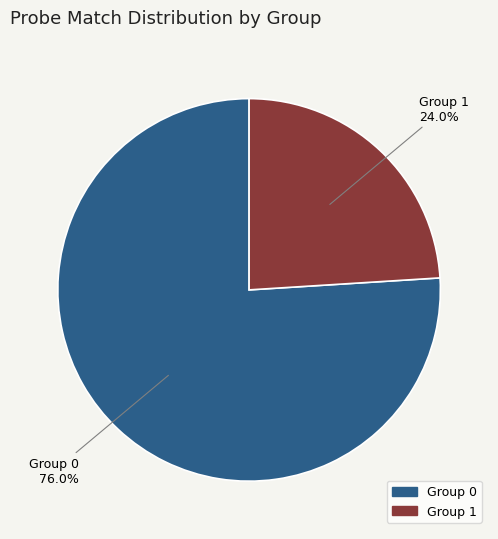

Does any single category account for the majority?

Yes